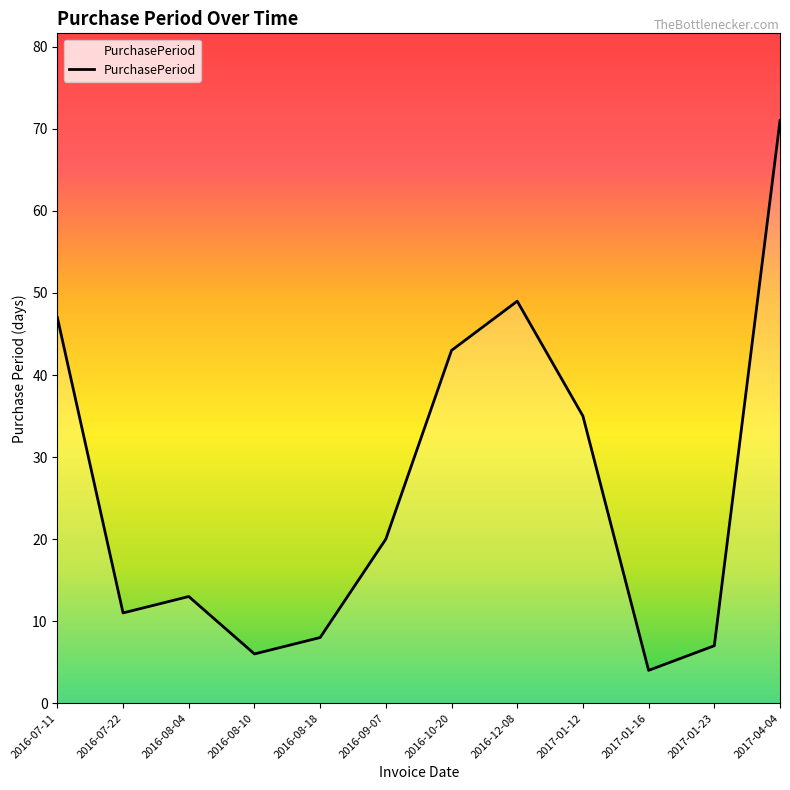

What is the change in value from 2016-08-10 to 2017-04-04?

+65